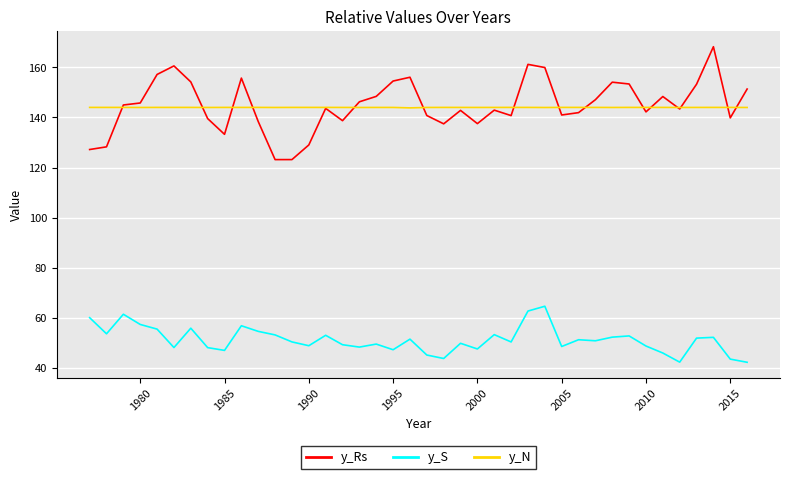

What are all the series names shown in the legend?

y_Rs, y_S, y_N